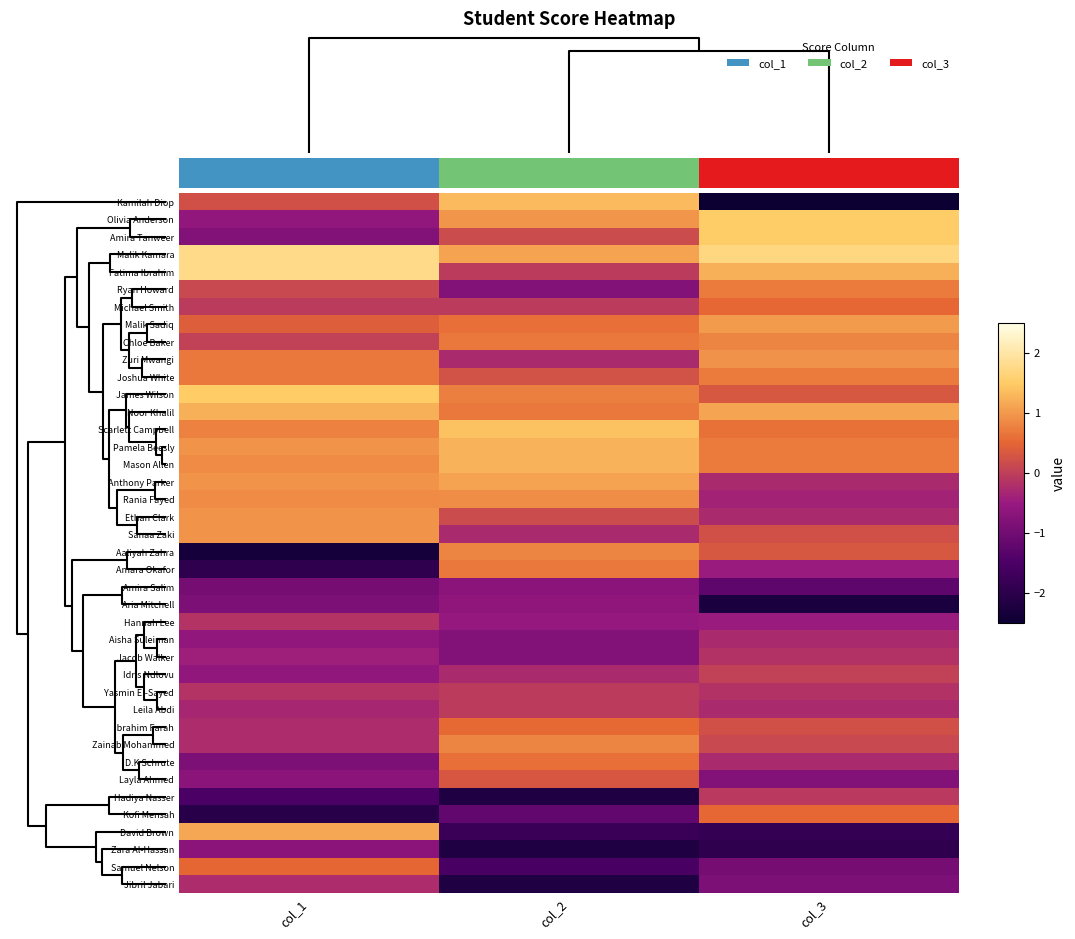

At col_1, list the series in order from largest to smallest.

Malik Kamara, Fatima Ibrahim, James Wilson, Noor Khalil, David Brown, Pamela Beesly, Anthony Parker, Ethan Clark, Sanaa Zaki, Mason Allen, Rania Fayed, Scarlett Campbell, Zuri Mwangi, Joshua White, Samuel Nelson, Malik Sadiq, Kamilah Diop, Ryan Howard, Chloe Baker, Michael Smith, Hannah Lee, Yasmin El-Sayed, Ibrahim Farah, Zainab Mohammed, Jibril Jabari, Leila Abdi, Jacob Walker, Olivia Anderson, Aisha Suleiman, Idris Ndlovu, Layla Ahmed, Zara Al-Hassan, Amira Tanweer, Aria Mitchell, D.K Schrute, Amira Salim, Hadiya Nasser, Amara Okafor, Kofi Mensah, Aaliyah Zahra